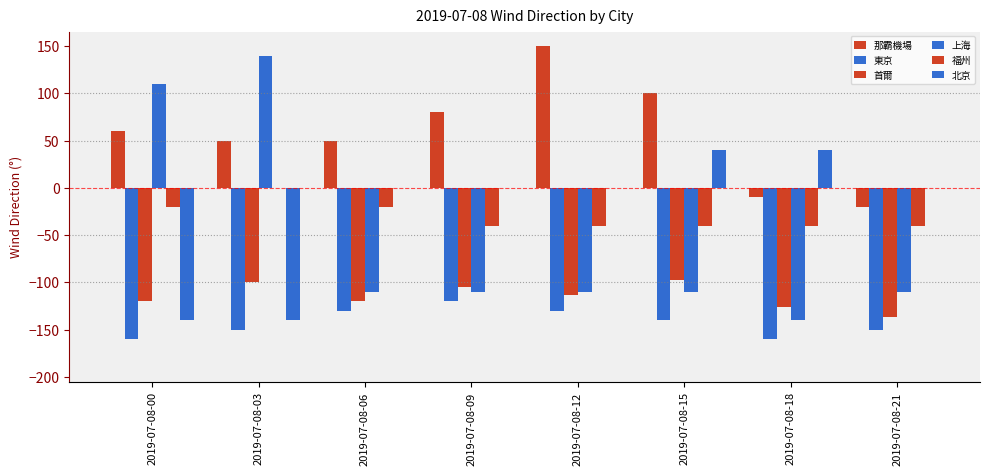

Which series changed the most between 2019-07-08-03 and 2019-07-08-06?

上海